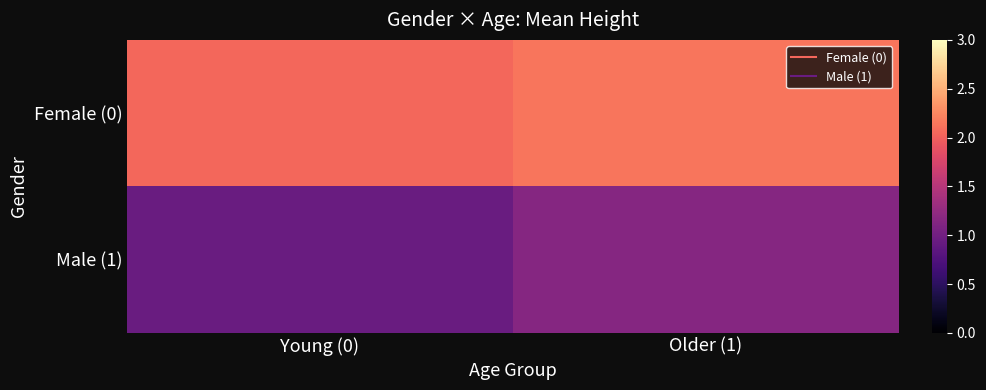

At Older (1), list the series in order from largest to smallest.

Female (0), Male (1)